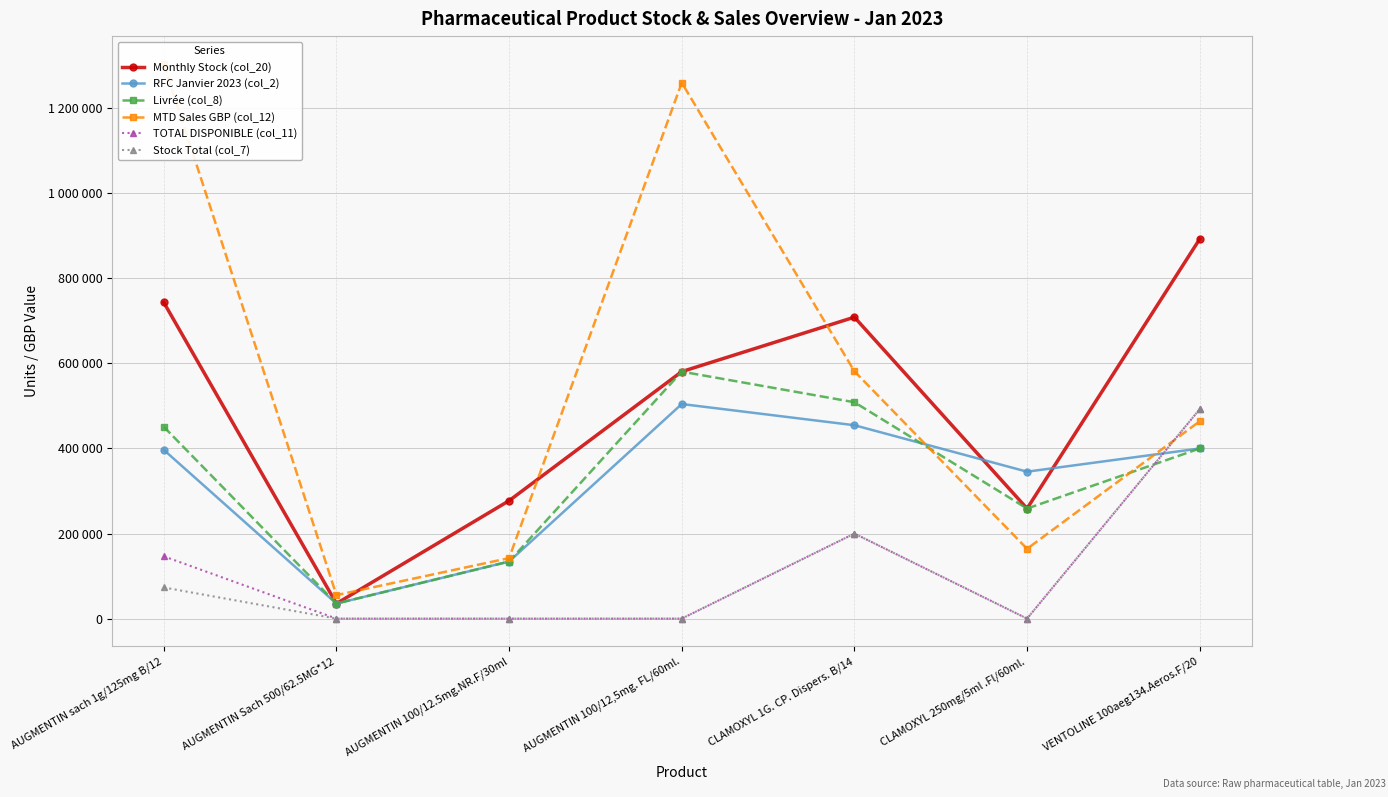

Count the Livrée (col_8) values in the range 134227 to 508767.

5